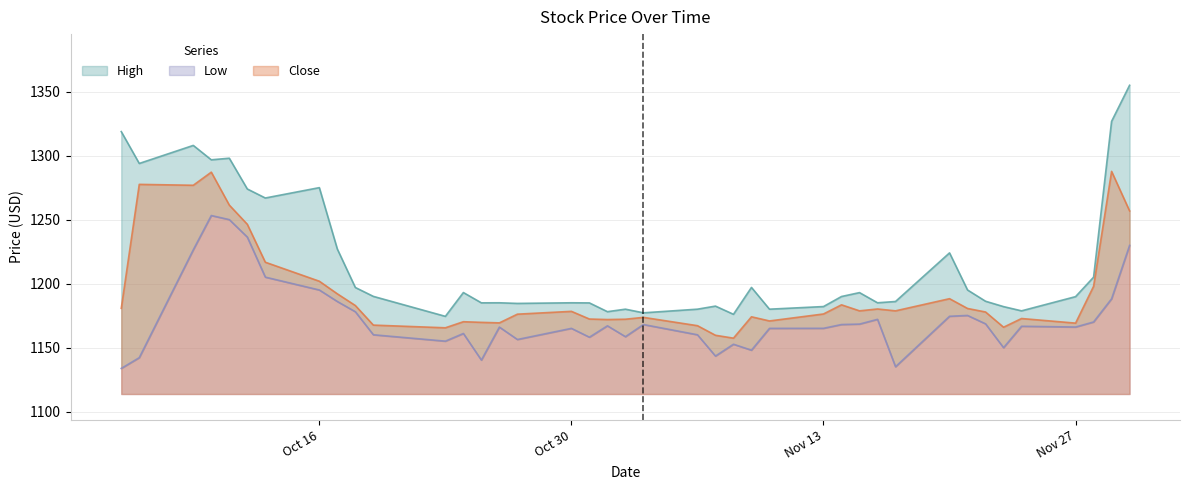

What is the highest value of the Close series?

1287.7